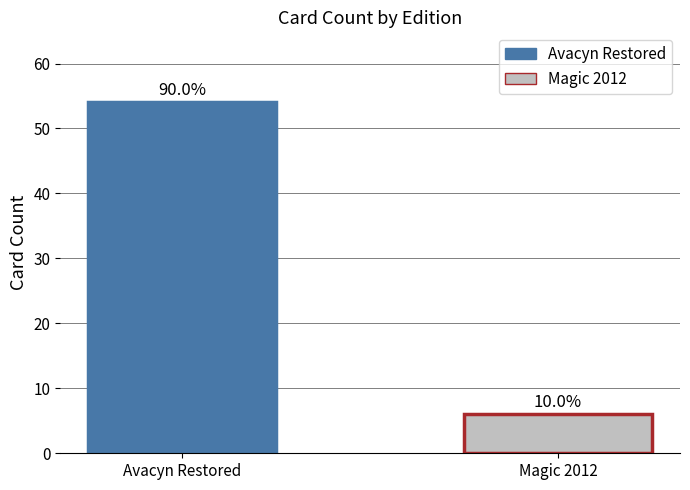

What is the label of the 2nd bar from the right?

Avacyn Restored